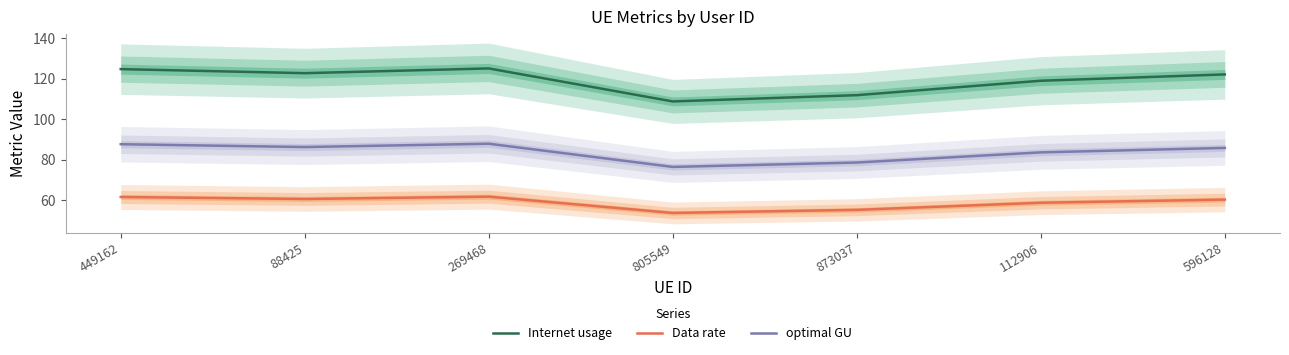

At which category does Data rate reach its first local peak?

269468